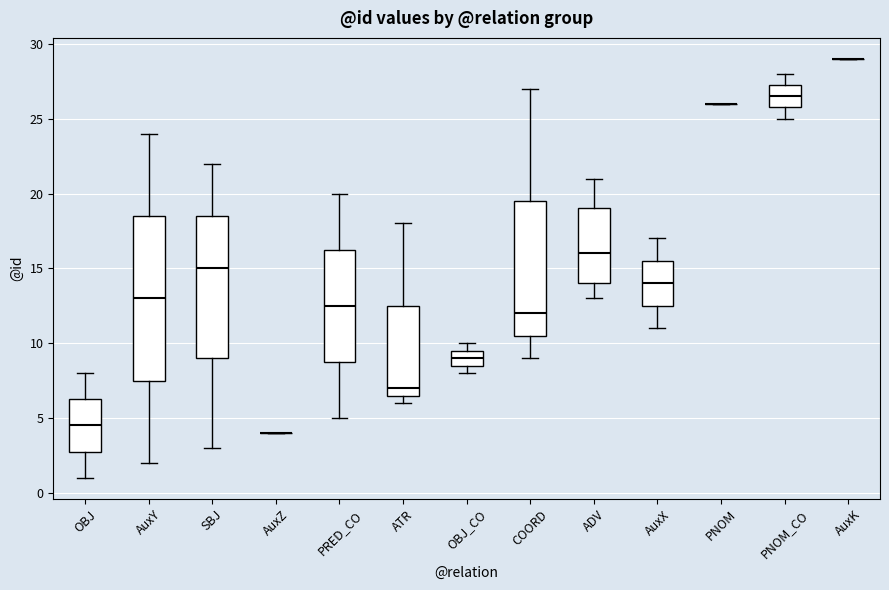

Reading left to right, transcribe this box plot: for each box, give where its median line is, the range the box spans, and where its two whiskers end, as read against the y-axis. The values are not printed on the chart, so give them approximately, as read against the axis.

OBJ: median 4.5, box 3.0 to 6.5, whiskers 1.0 to 8.0
AuxY: median 13.0, box 7.5 to 18.5, whiskers 2.0 to 24.0
SBJ: median 15.0, box 9.0 to 18.5, whiskers 3.0 to 22.0
AuxZ: box collapsed to a line at 4.0, whiskers 4.0 to 4.0
PRED_CO: median 12.5, box 9.0 to 16.5, whiskers 5.0 to 20.0
ATR: median 7.0, box 6.5 to 12.5, whiskers 6.0 to 18.0
OBJ_CO: median 9.0, box 8.5 to 9.5, whiskers 8.0 to 10.0
COORD: median 12.0, box 10.5 to 19.5, whiskers 9.0 to 27.0
ADV: median 16.0, box 14.0 to 19.0, whiskers 13.0 to 21.0
AuxX: median 14.0, box 12.5 to 15.5, whiskers 11.0 to 17.0
PNOM: box collapsed to a line at 26.0, whiskers 26.0 to 26.0
PNOM_CO: median 26.5, box 26.0 to 27.5, whiskers 25.0 to 28.0
AuxK: box collapsed to a line at 29.0, whiskers 29.0 to 29.0